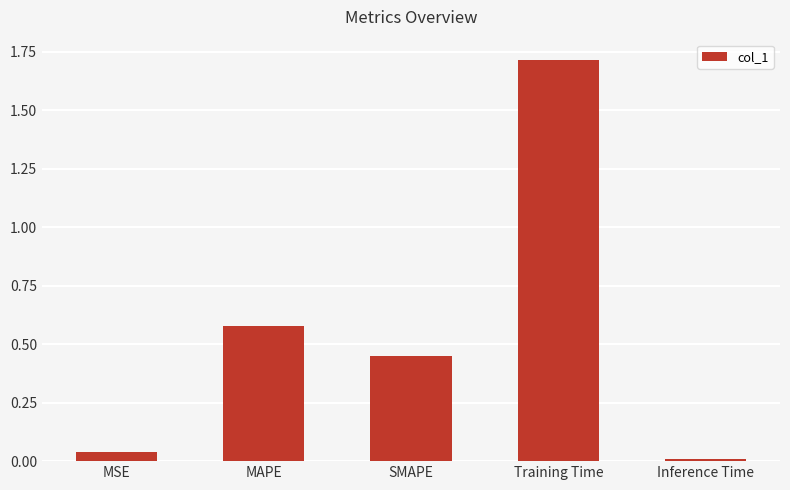

What is the label of the 2nd bar from the left?

MAPE